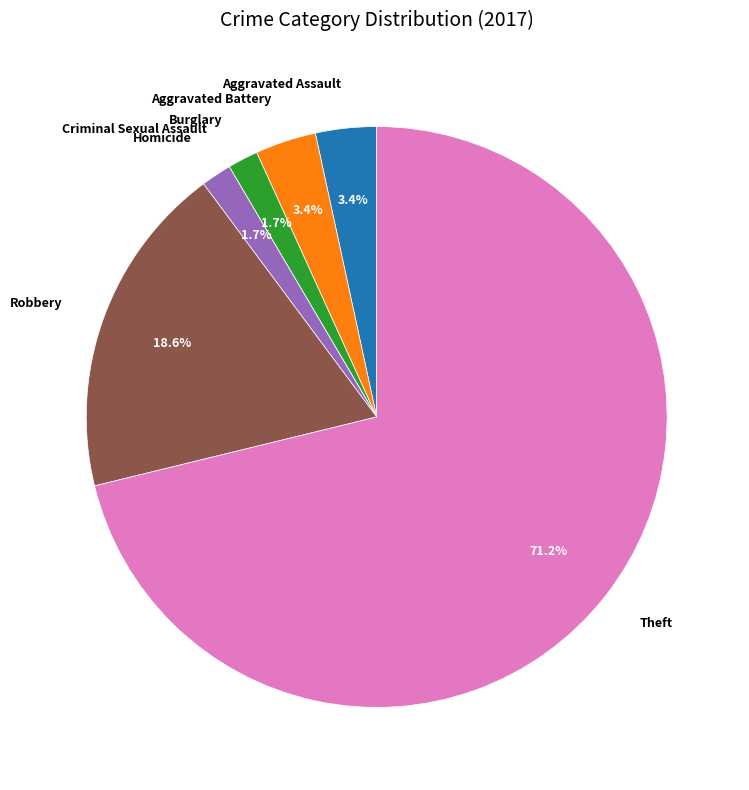

What is the majority slice?

Theft